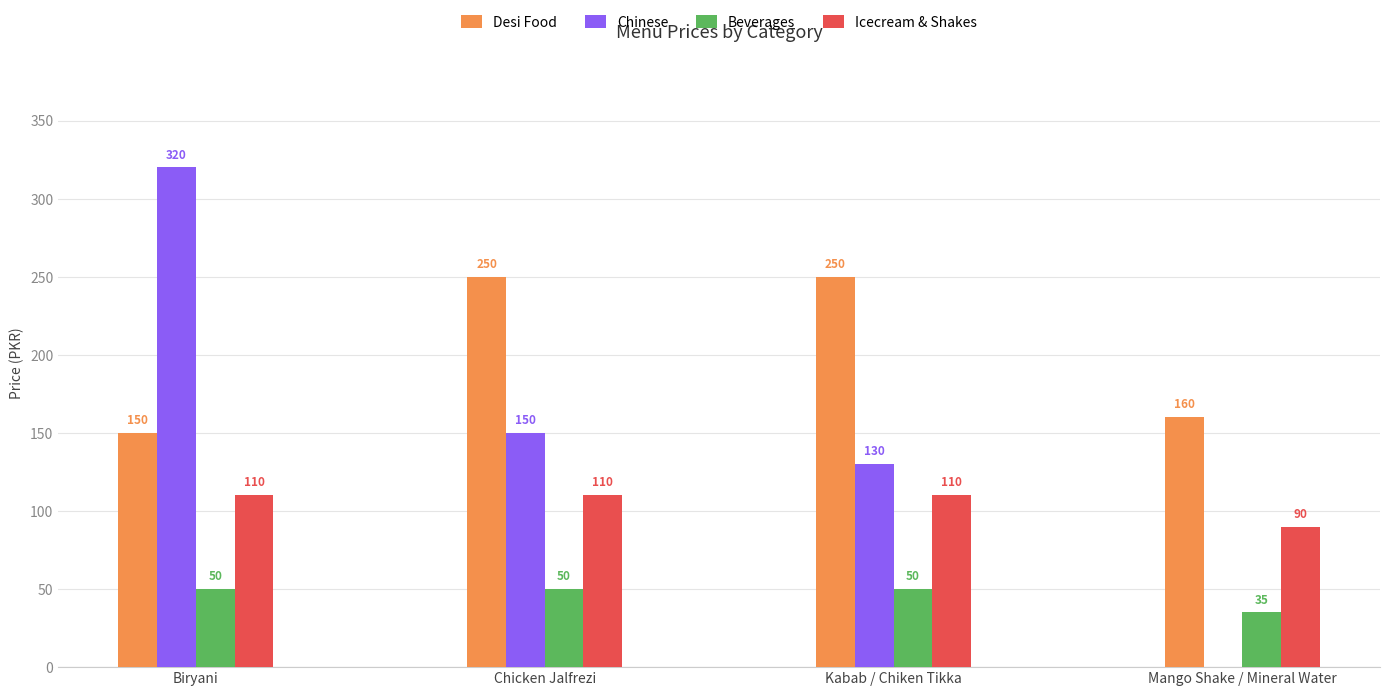

Does the chart contain stacked bars?

No